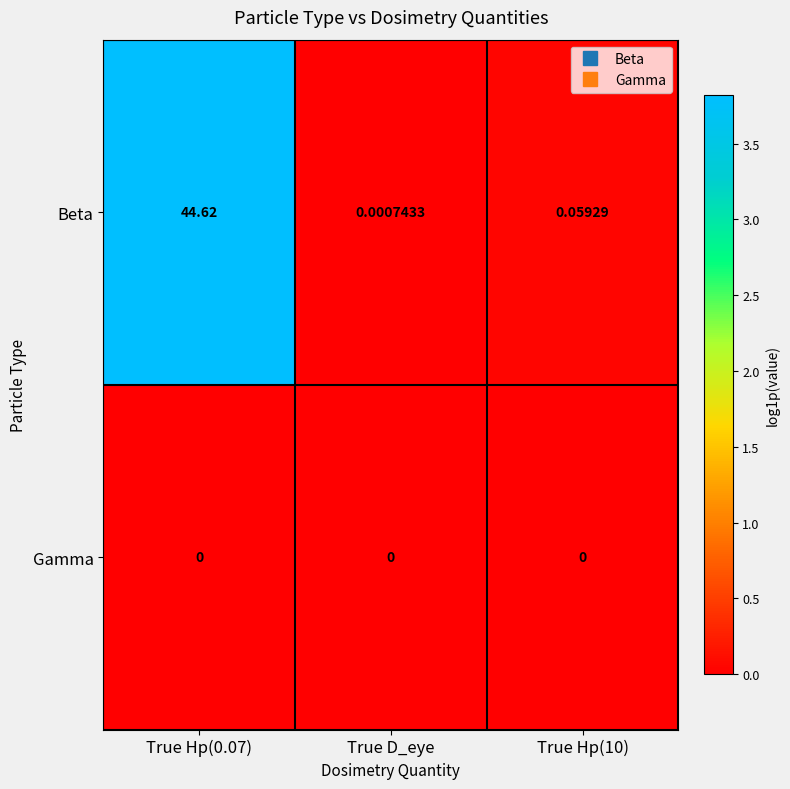

Count the number of categories in the chart.

3